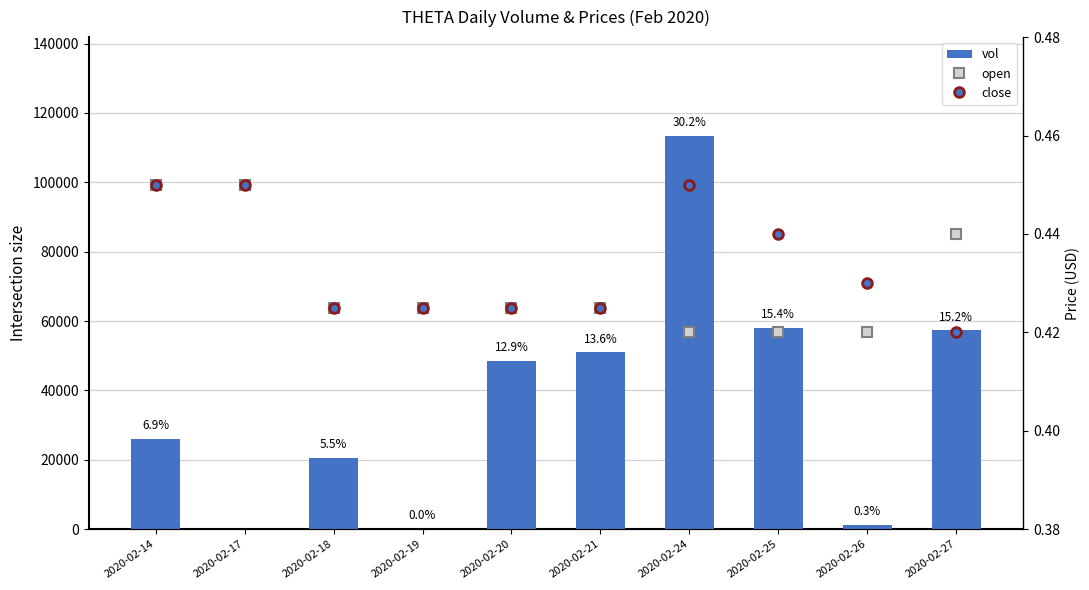

What are all the series names shown in the legend?

vol, open, close